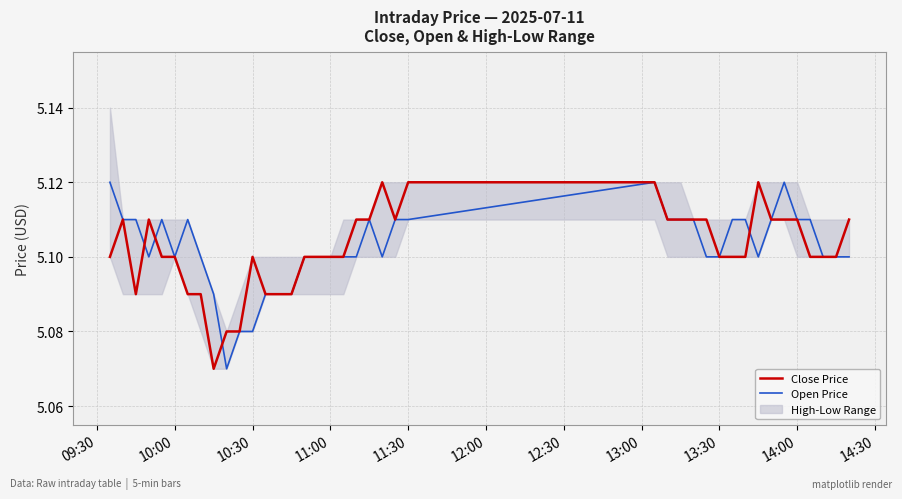

What is the value of the Close Price point at the 11th from the left?

5.1